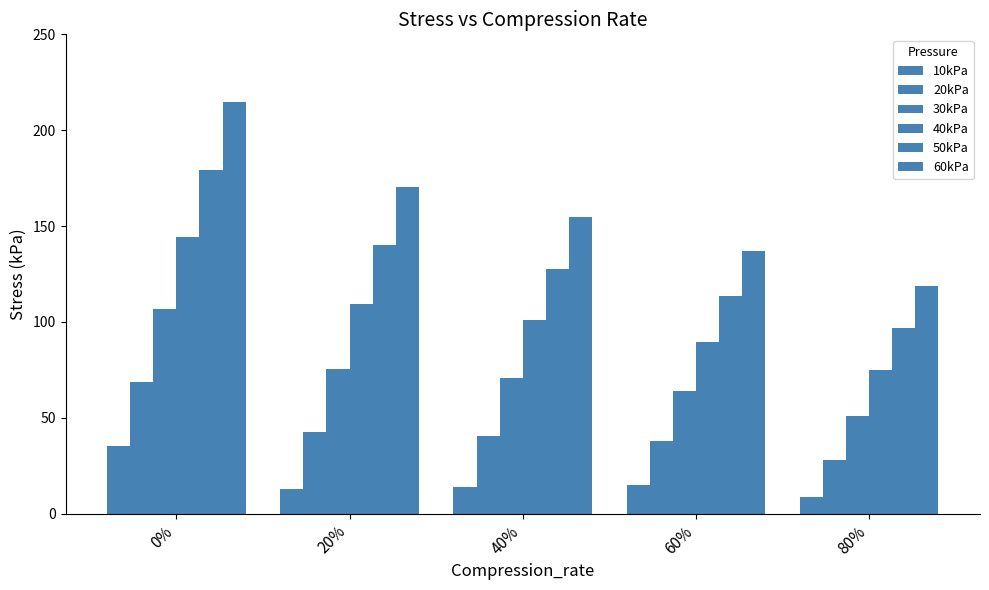

Which category has the lowest value across all series?

80%